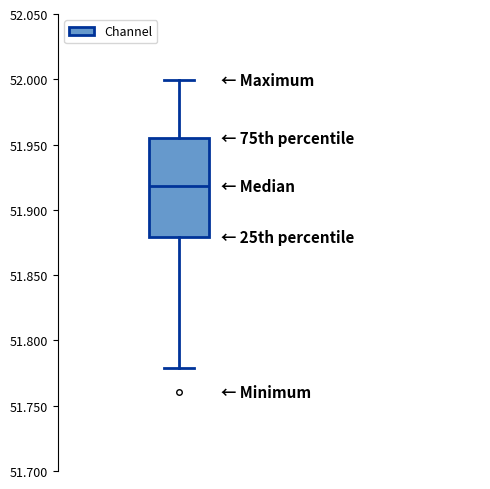

Transcribe this box plot: give where the median line is, the range the box spans, and where the two whiskers end, as read against the y-axis. The values are not printed on the chart, so give them approximately, as read against the axis.

median 51.920, box 51.880 to 51.955, whiskers 51.780 to 52.000